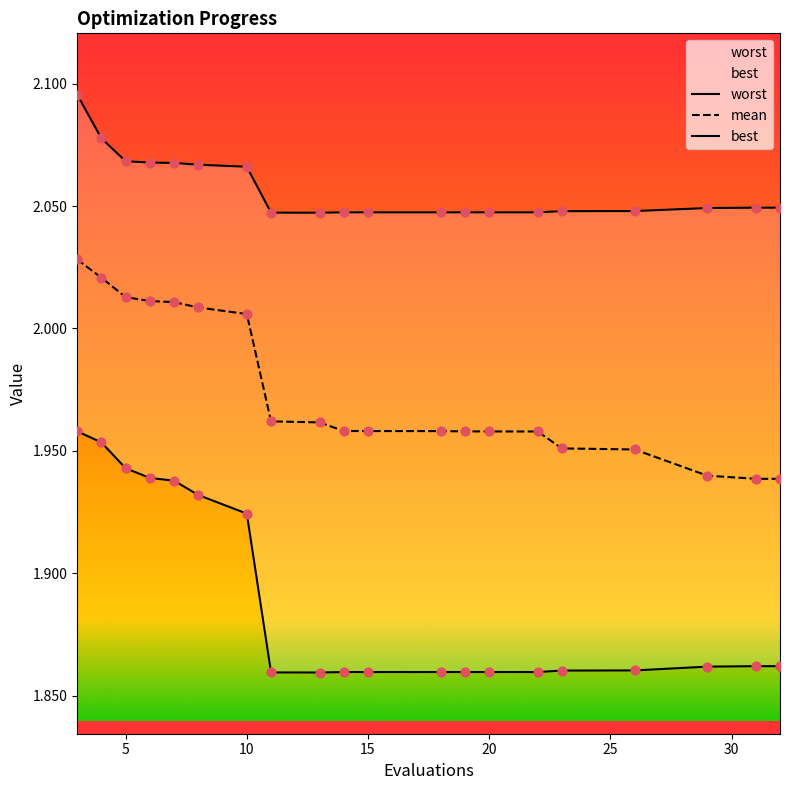

Which series reaches the minimum Y coordinate?

best